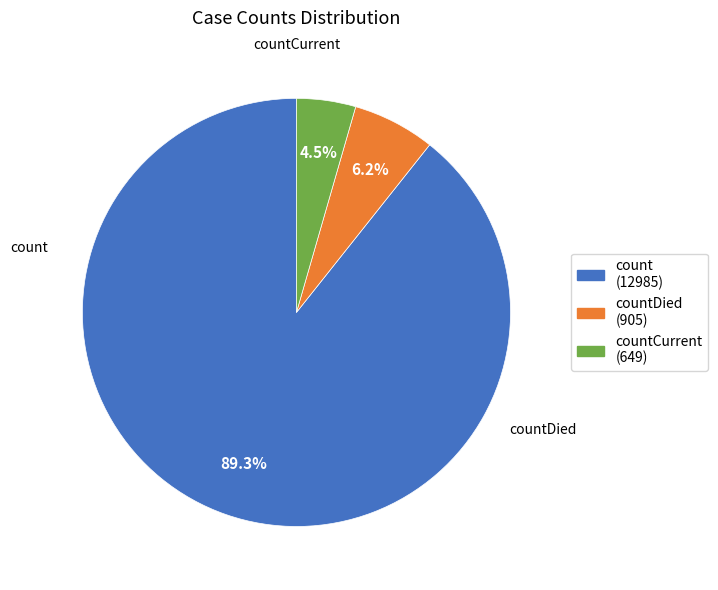

Count the number of slices in the pie.

3